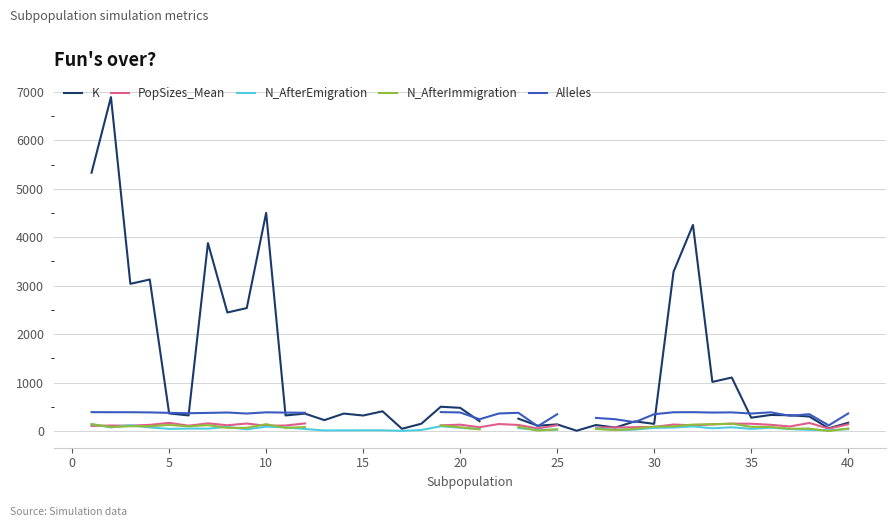

Is this an area chart (filled region under the line)?

No